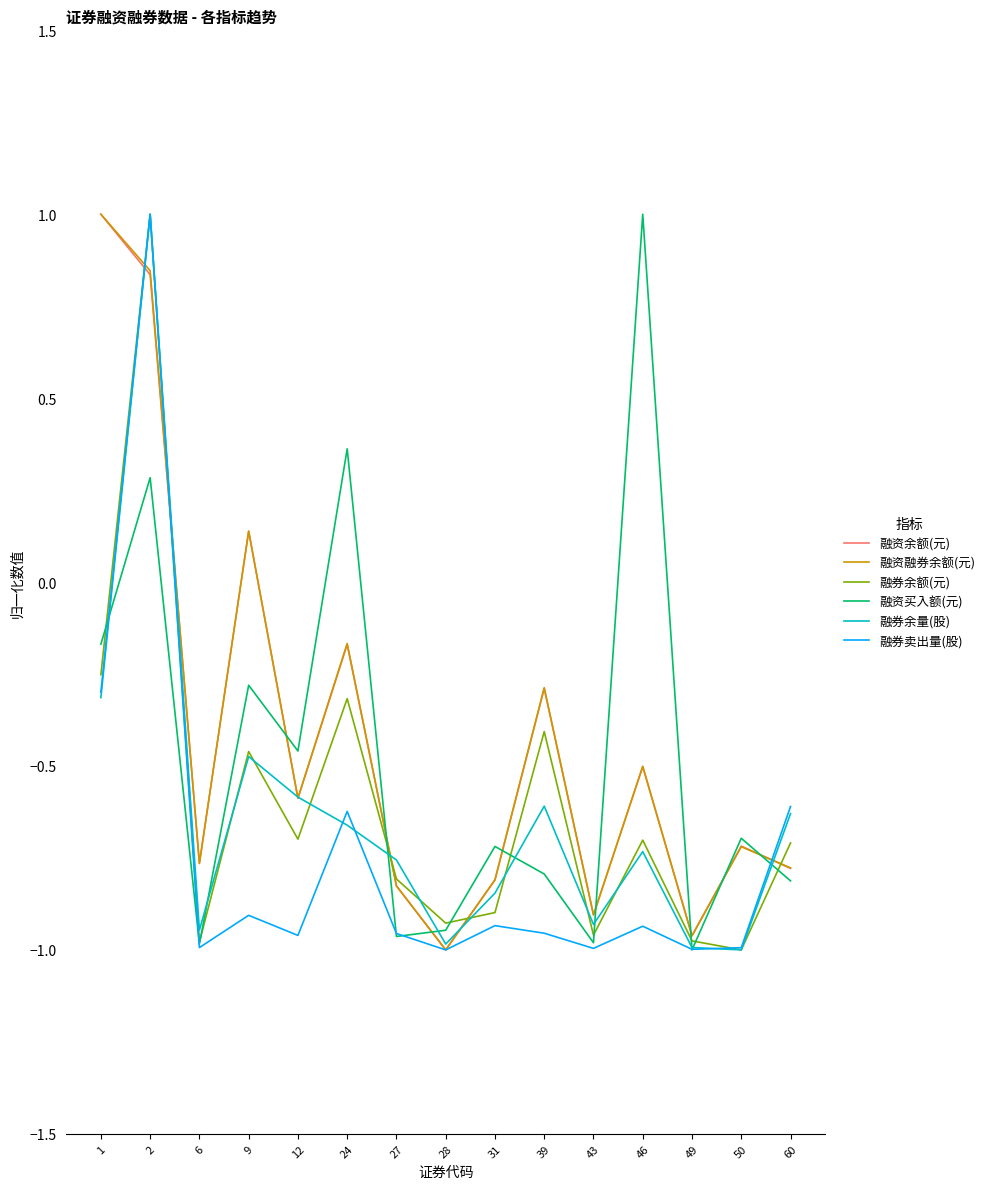

Which series changed the most between 46 and 49?

融资买入额(元)